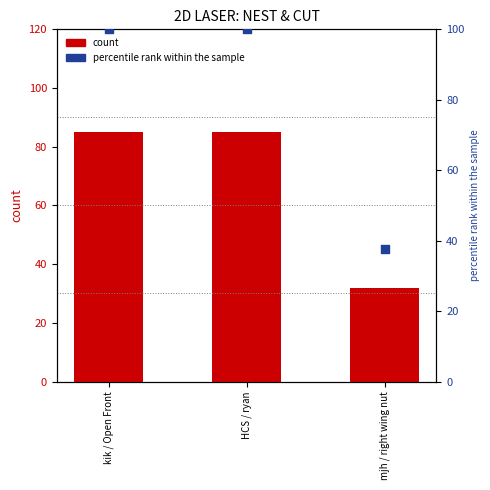

At which category is the sum across all series the highest?

kik / Open Front